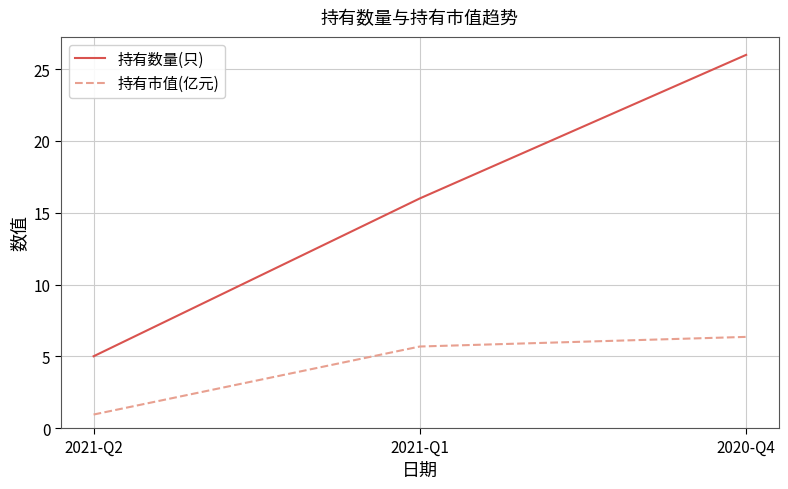

What position from the left is 2021-Q2?

1